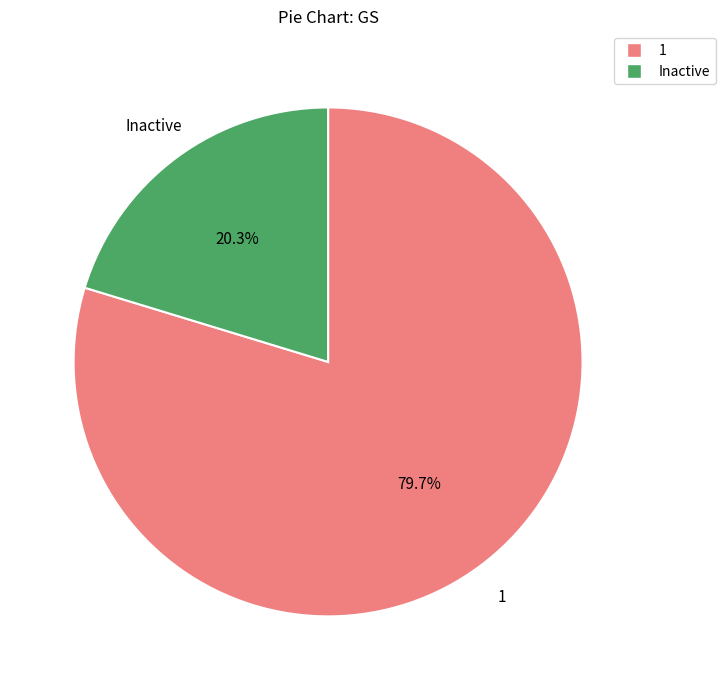

To the nearest percent, what is the combined percentage of Inactive and 1?

100%